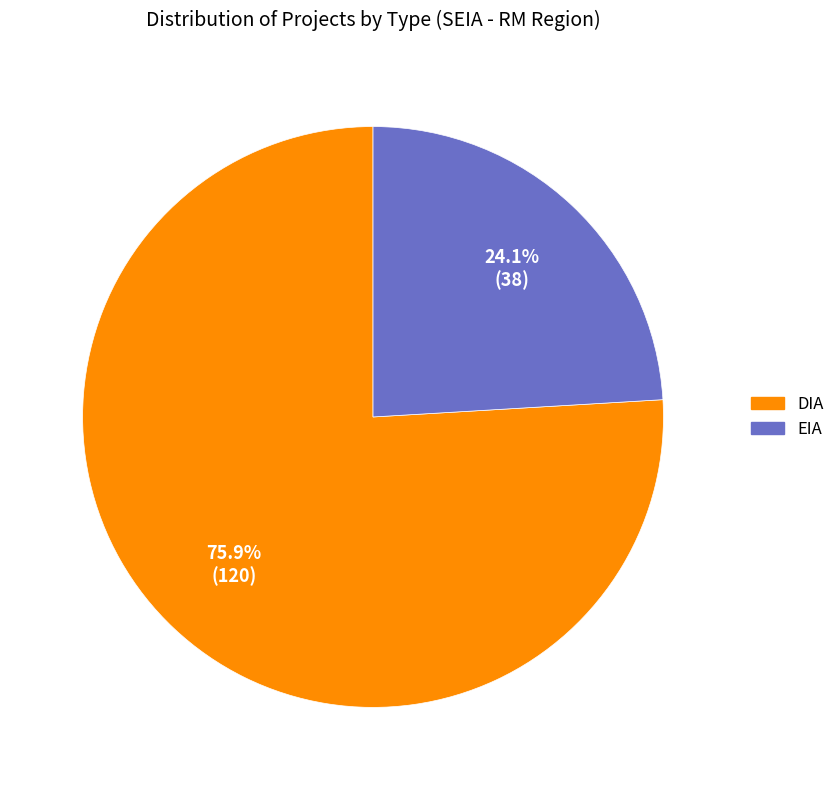

To the nearest percent, what percentage of the pie is DIA?

76%